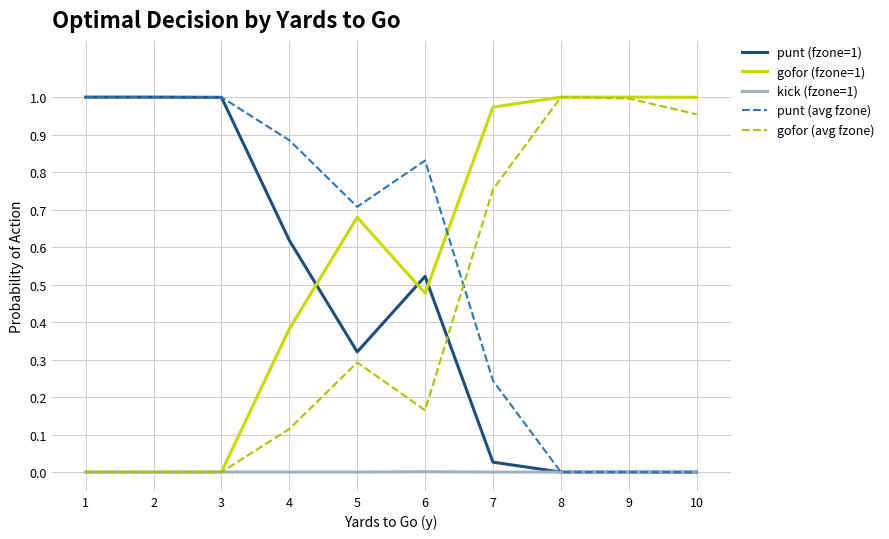

What is the total value across all series at 4?

2.0